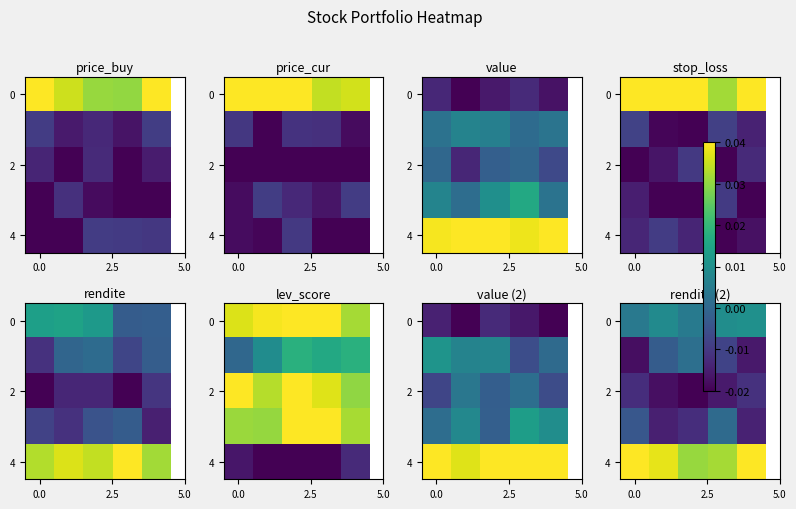

Between 2.5 and 4, which is larger?

4